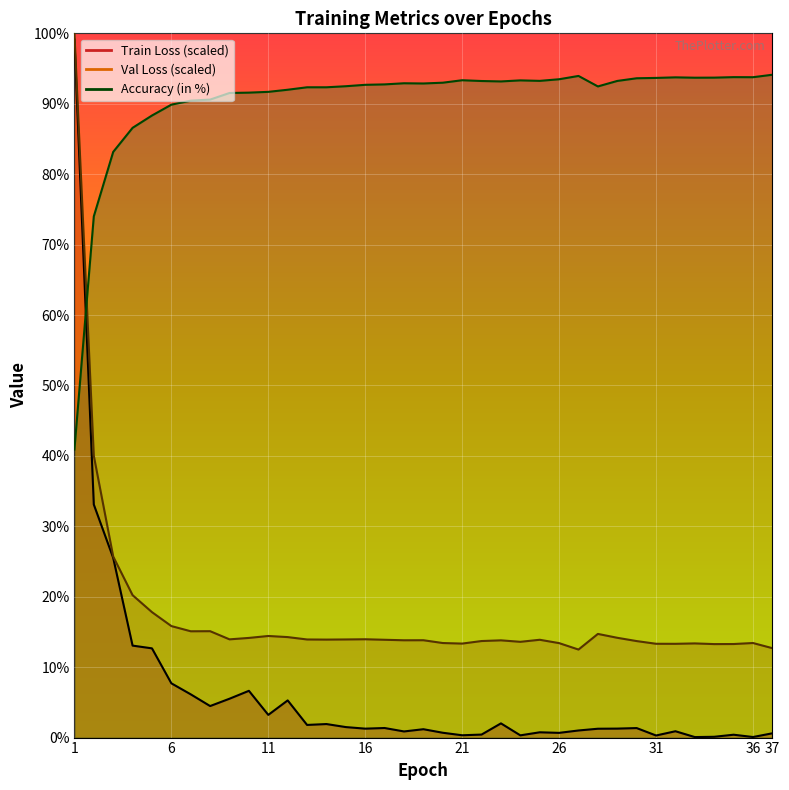

Where is the first local minimum for Train Loss?

8